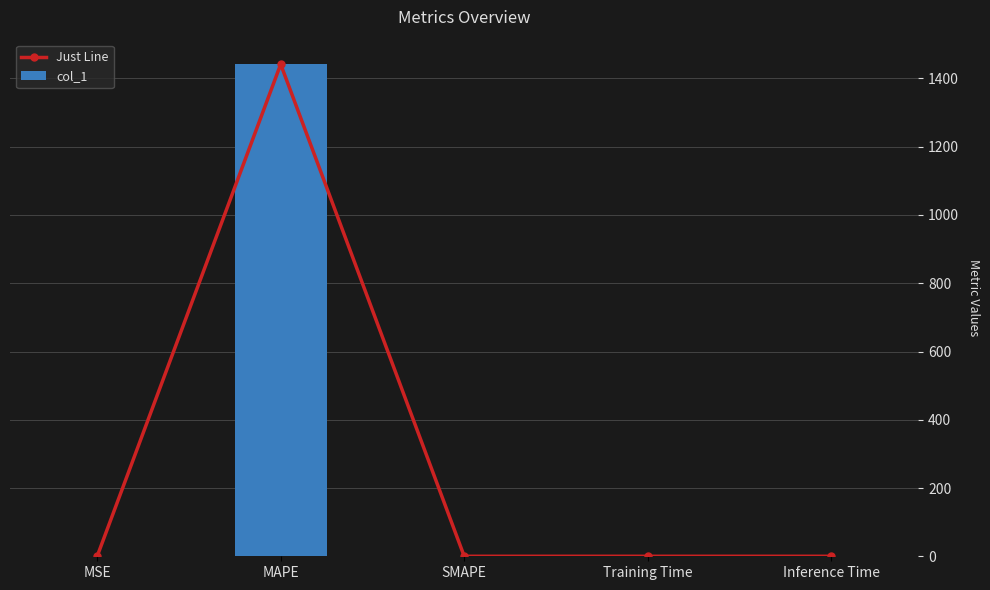

Are the bars grouped side by side (vs. stacked)?

Yes